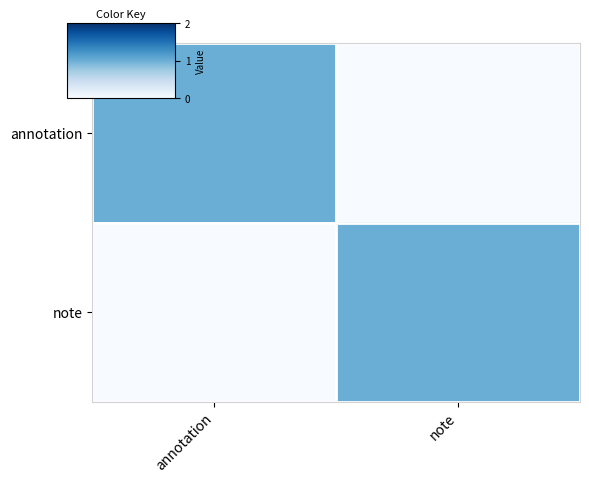

What is the total value across all series at note?

1